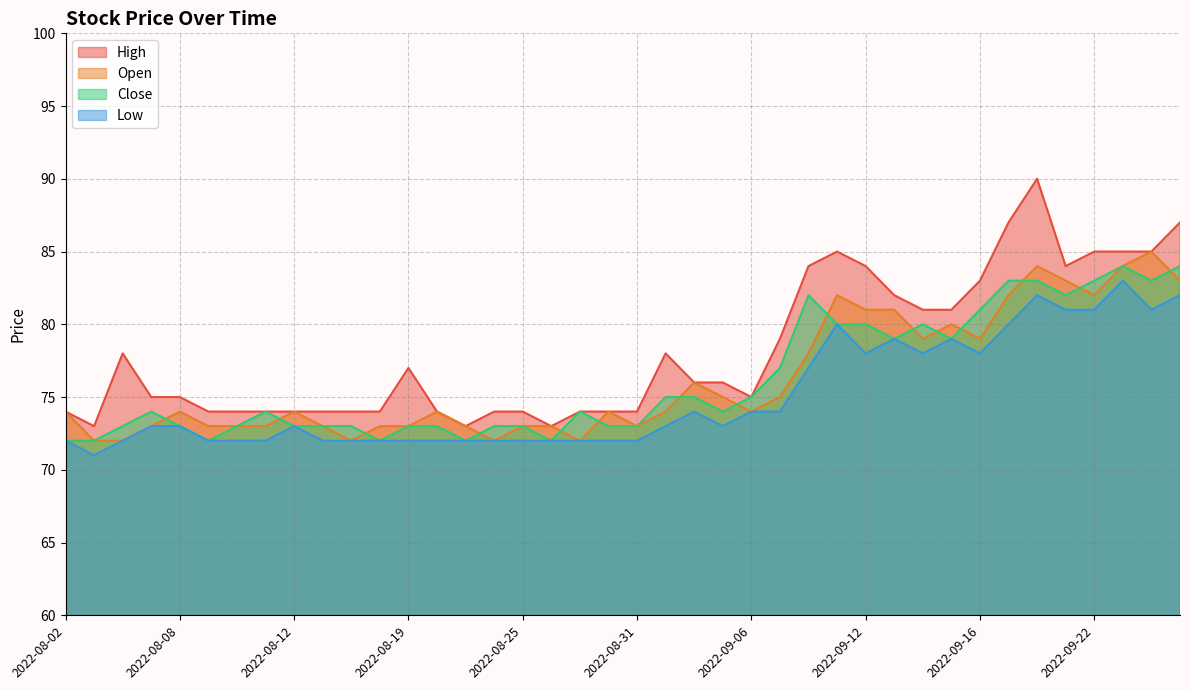

How many values in the Open series are below 74?

16